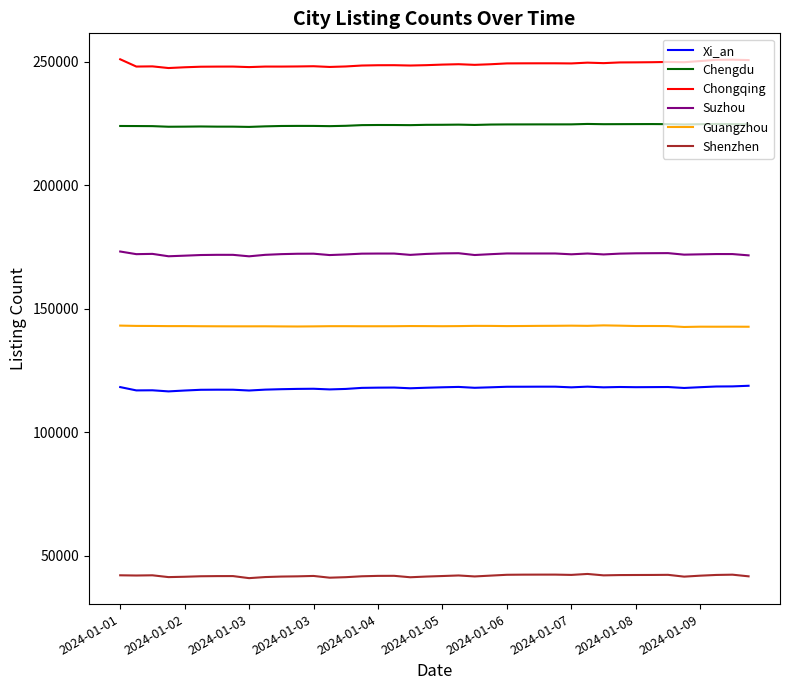

True or false: Chengdu and Suzhou intersect in this chart.

False